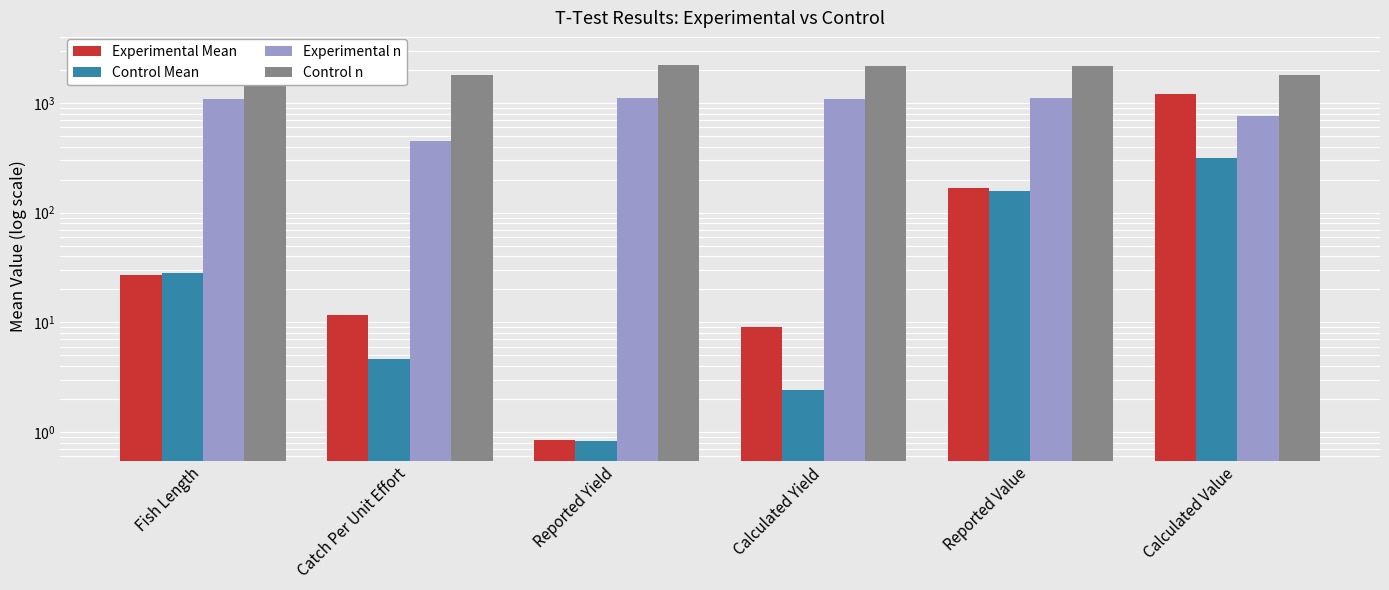

How many groups of bars are there?

6